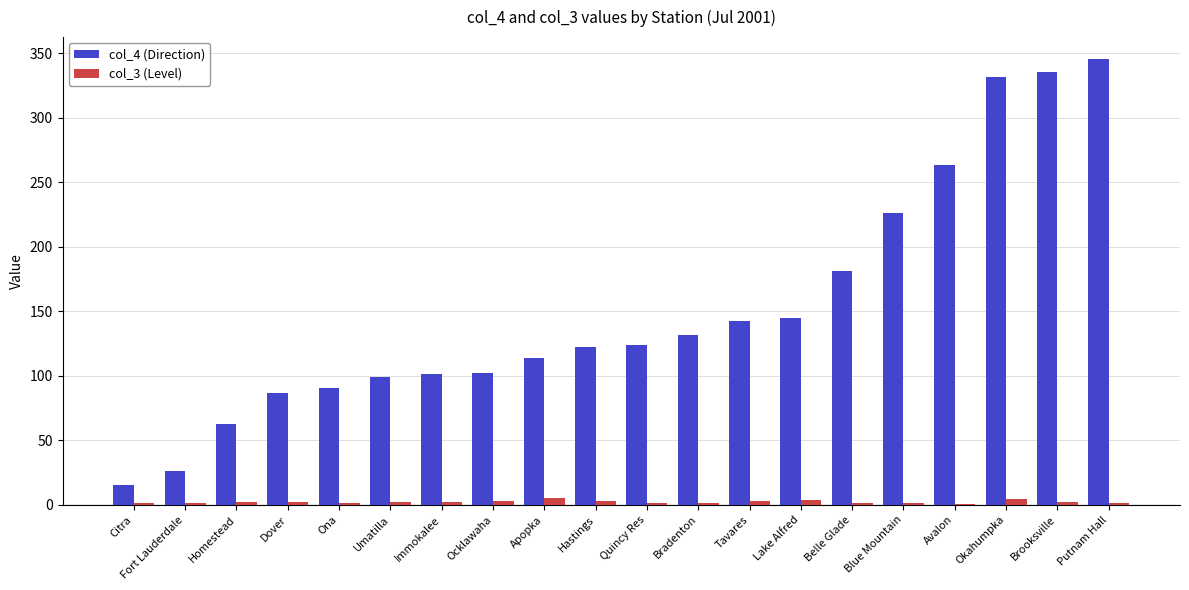

Which label corresponds to the largest value in the chart?

Putnam Hall